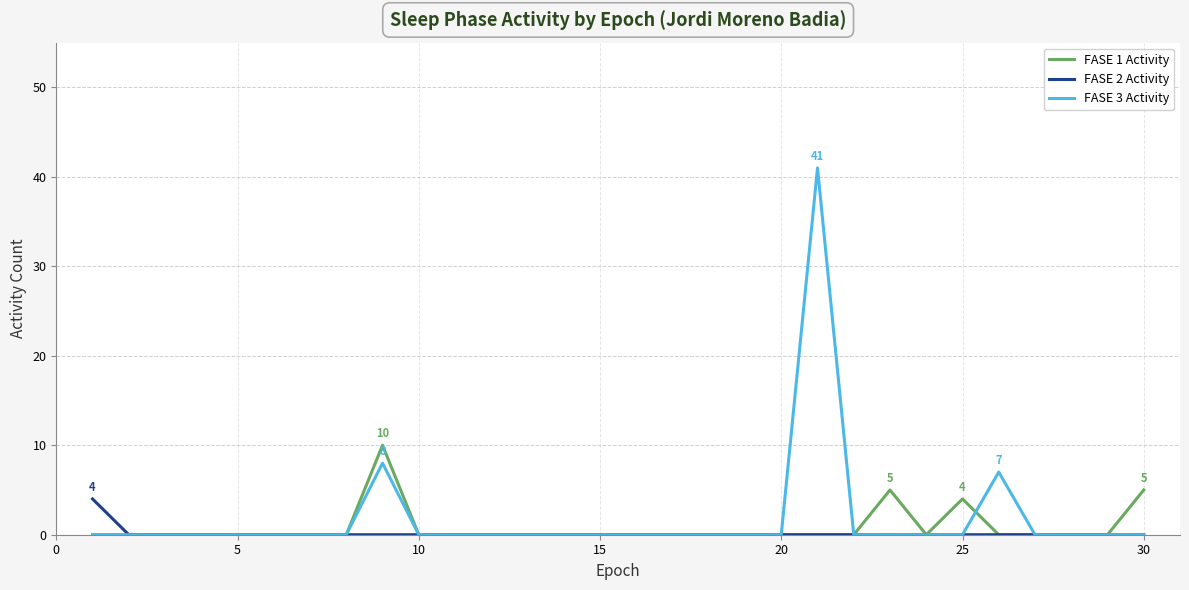

Which series has the largest range (max minus min)?

FASE 3 Activity